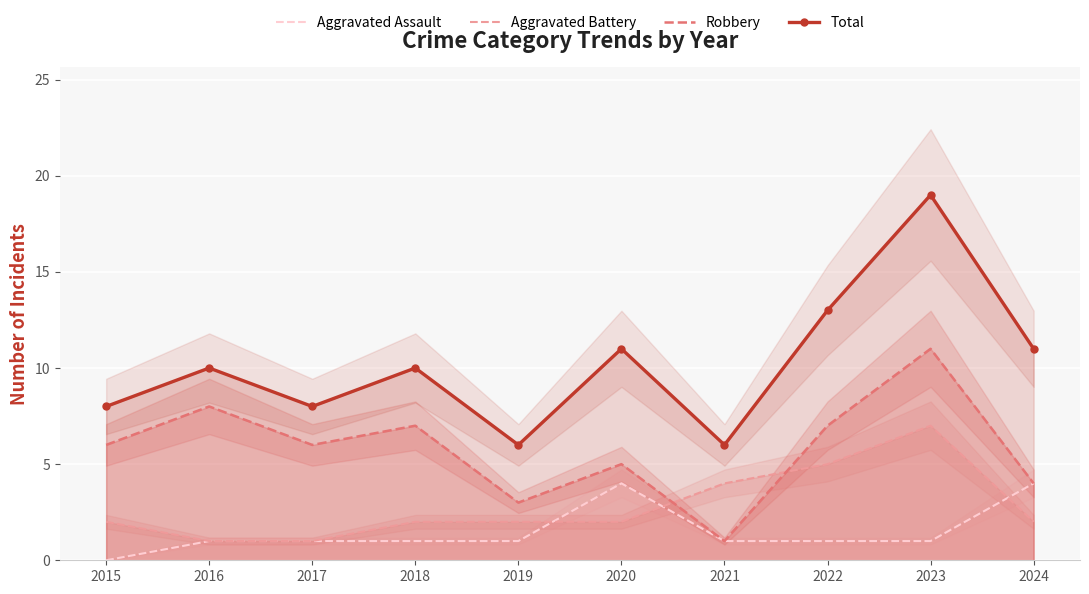

Reading left to right, extract all data points from this chart.

Aggravated Assault: 2015=0	2016=1	2017=1	2018=1	2019=1	2020=4	2021=1	2022=1	2023=1	2024=4
Aggravated Battery: 2015=2	2016=1	2017=1	2018=2	2019=2	2020=2	2021=4	2022=5	2023=7	2024=2
Robbery: 2015=6	2016=8	2017=6	2018=7	2019=3	2020=5	2021=1	2022=7	2023=11	2024=4
Total: 2015=8	2016=10	2017=8	2018=10	2019=6	2020=11	2021=6	2022=13	2023=19	2024=11